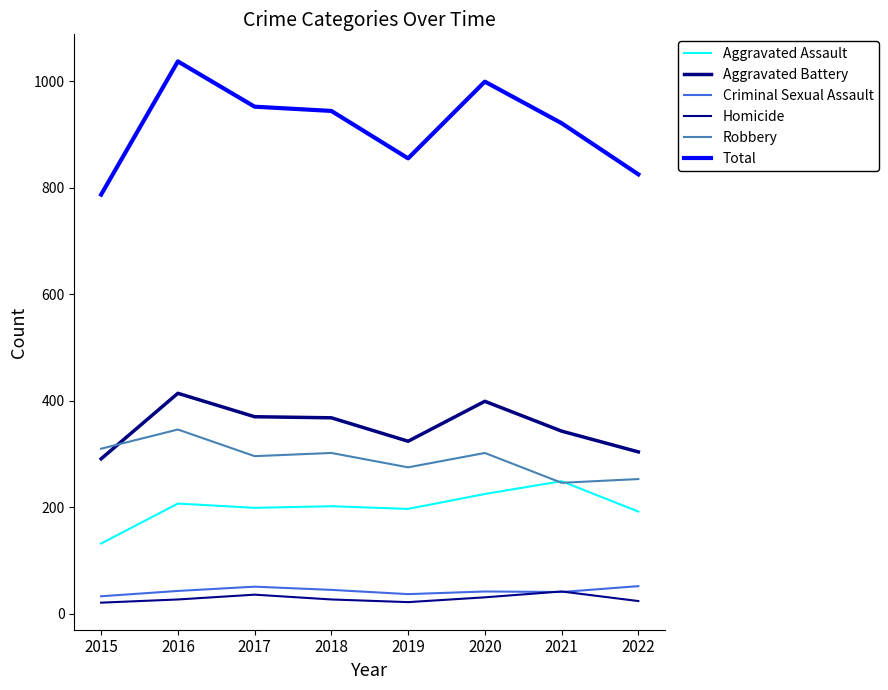

What is the total value across all series at 2022?

1650